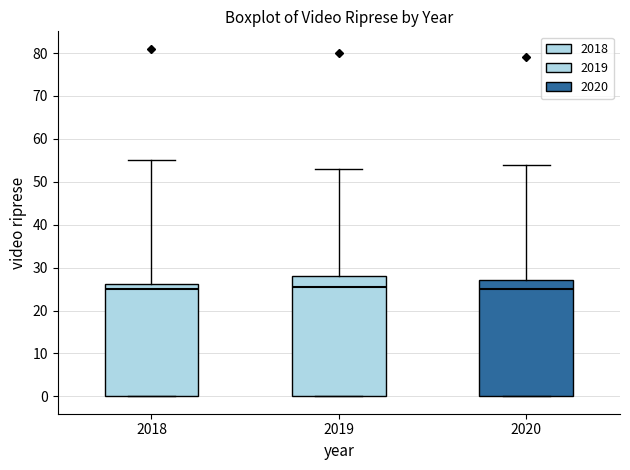

Reading left to right, read every box against the y-axis: the position of its median line, the range the box covers, and the ends of its whiskers. The values are not printed on the chart, so give them approximately, as read against the axis.

2018: median 25, box 0 to 26, whiskers 0 to 55
2019: median 26, box 0 to 28, whiskers 0 to 53
2020: median 25, box 0 to 27, whiskers 0 to 54